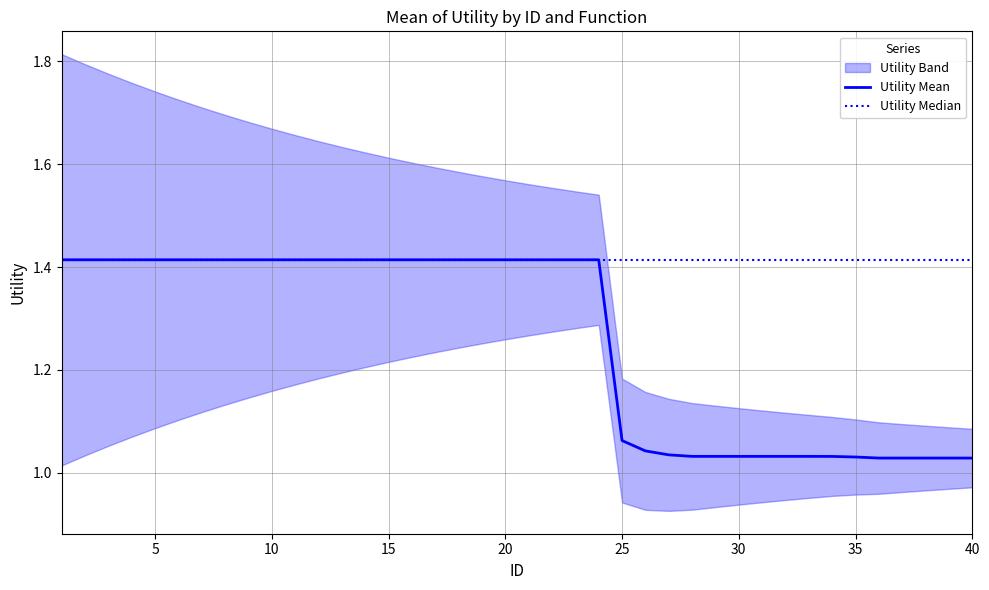

What is the value of the Utility Median point at the 26th from the left?

1.4